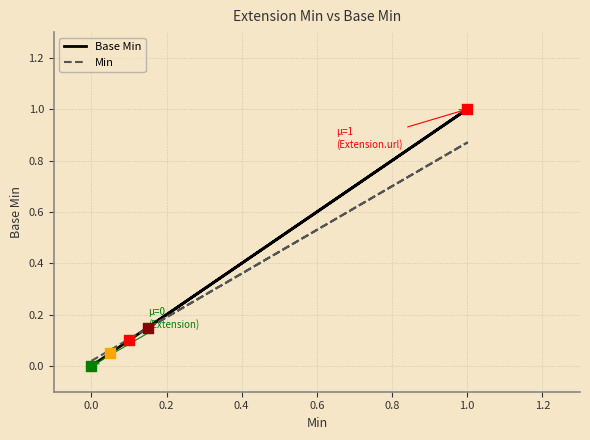

Which series has the largest Y range (max minus min)?

Base Min